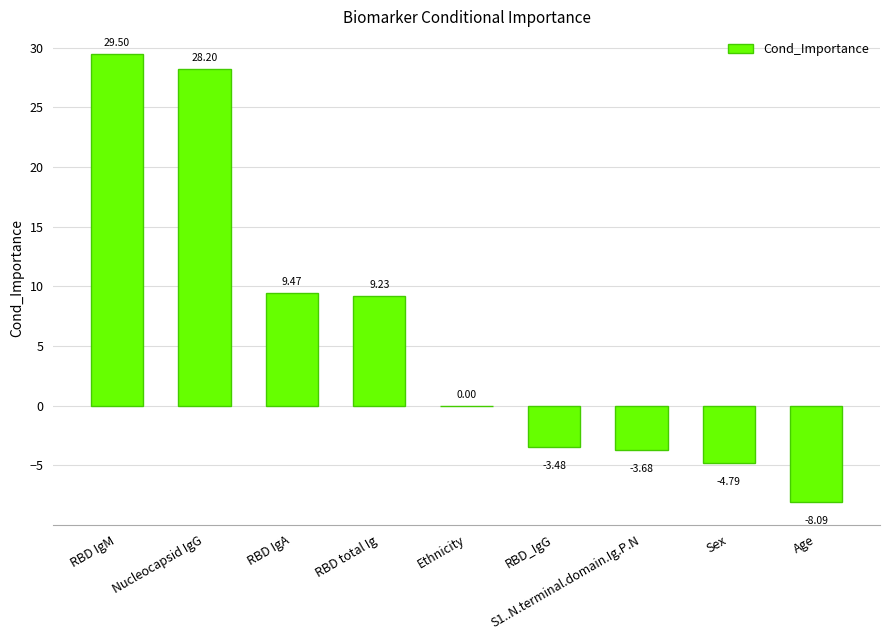

What is the maximum value shown in the chart?

29.5